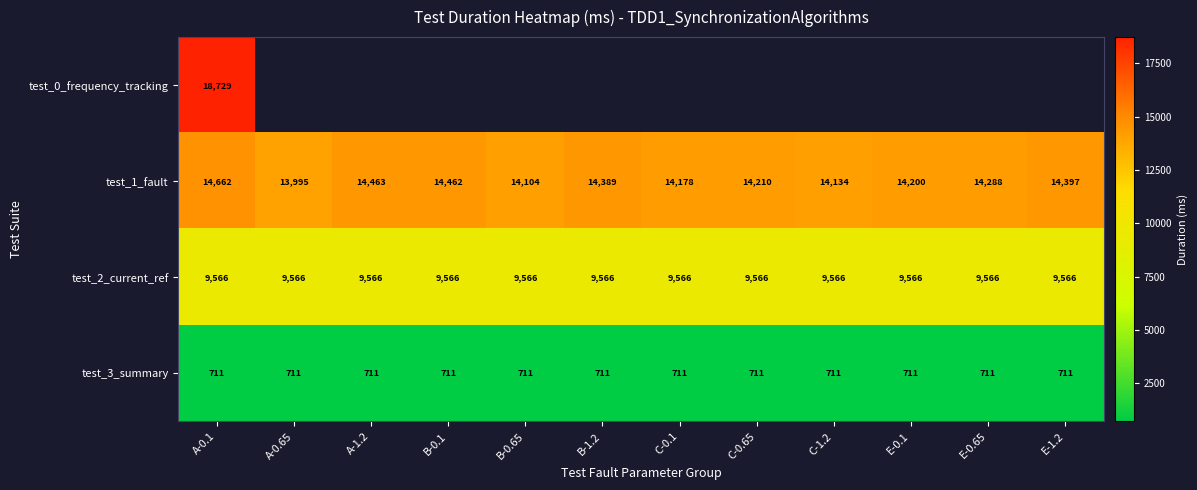

The value of test_3_summary at A-0.65 is 345. True or false?

False